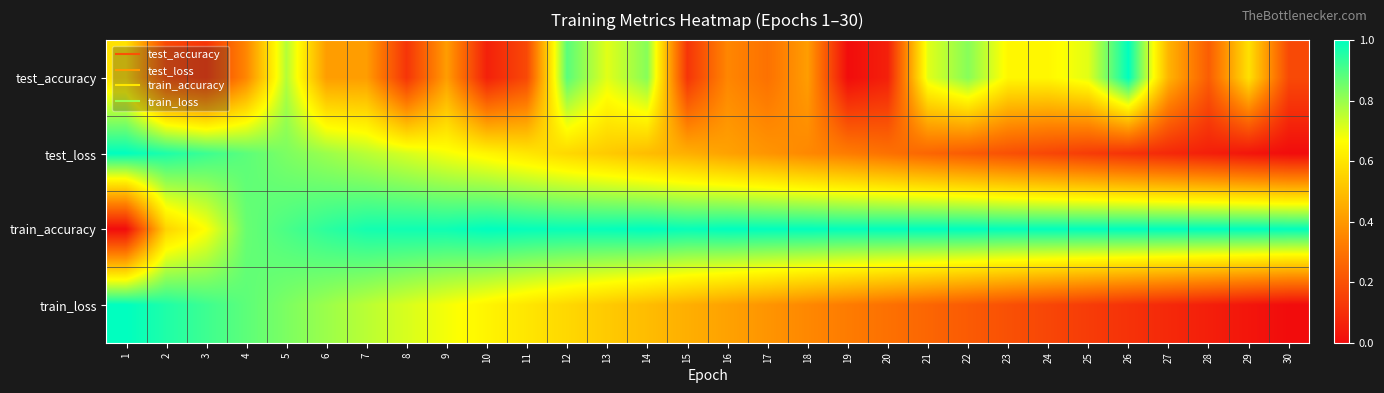

Between 17 and 22, which series saw the biggest shift?

test_accuracy